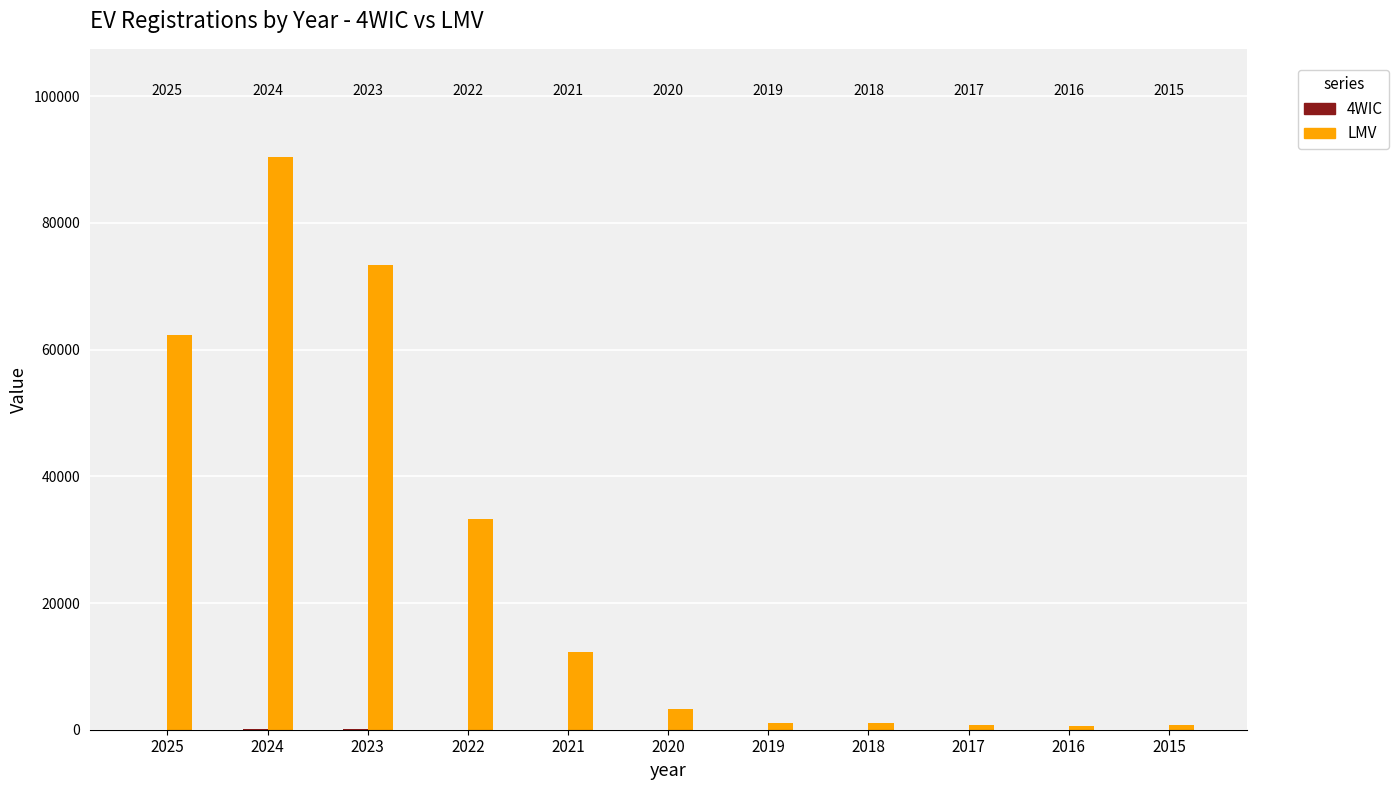

Does the chart contain stacked bars?

No